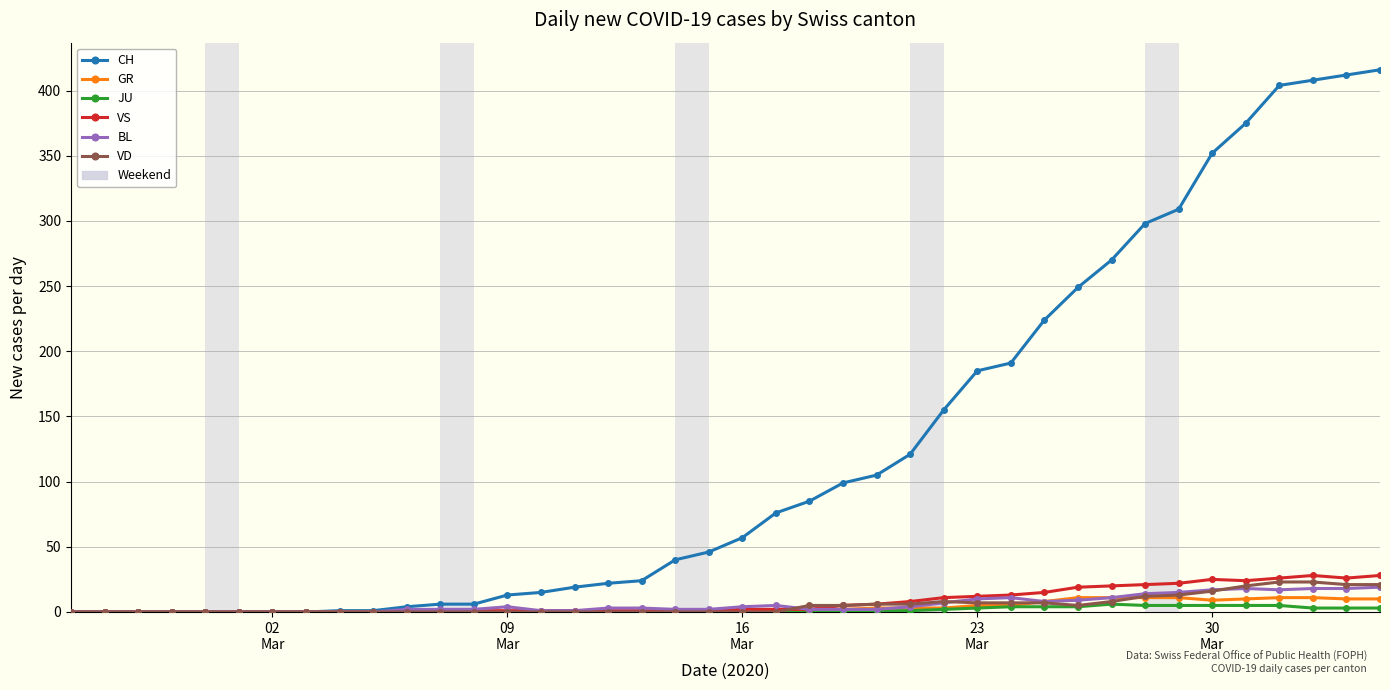

At how many categories does at least one series exceed 344?

6